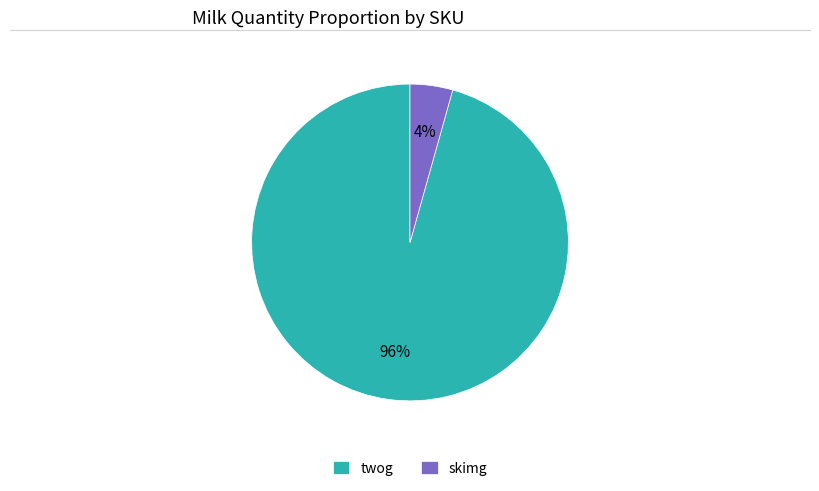

To the nearest percent, what portion does skimg represent?

4%